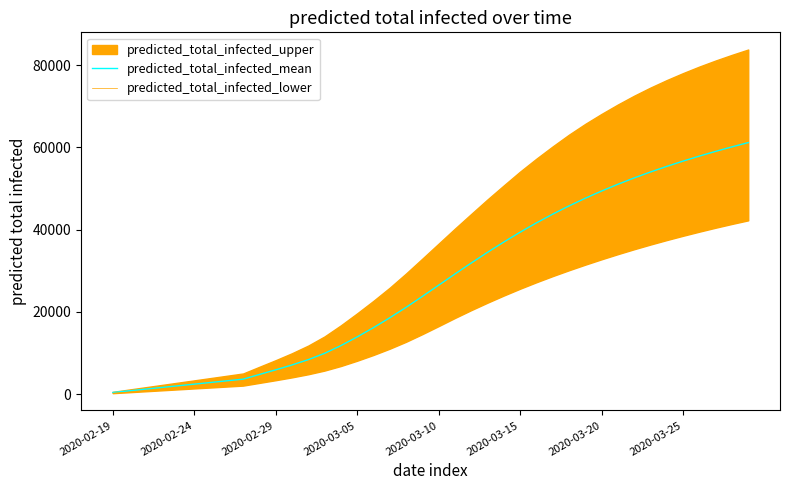

The value of predicted_total_infected_mean at 2020-03-25 is 56685. True or false?

True